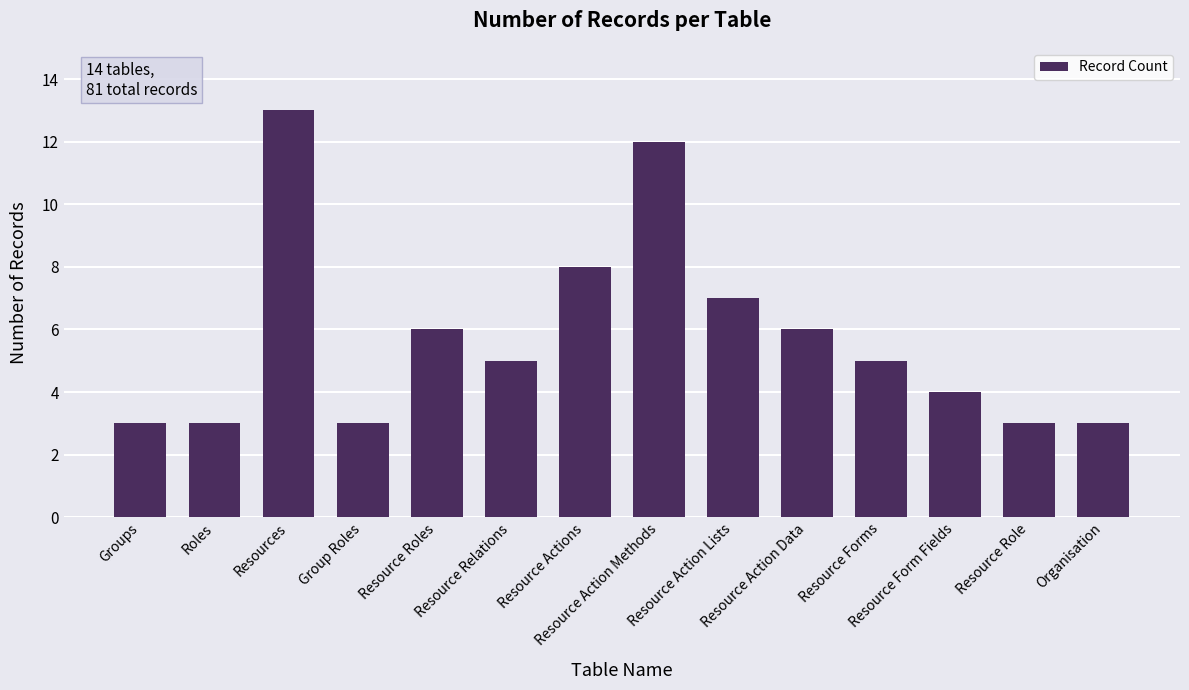

The chart shows a value of 4 at Resource Role. True or false?

False